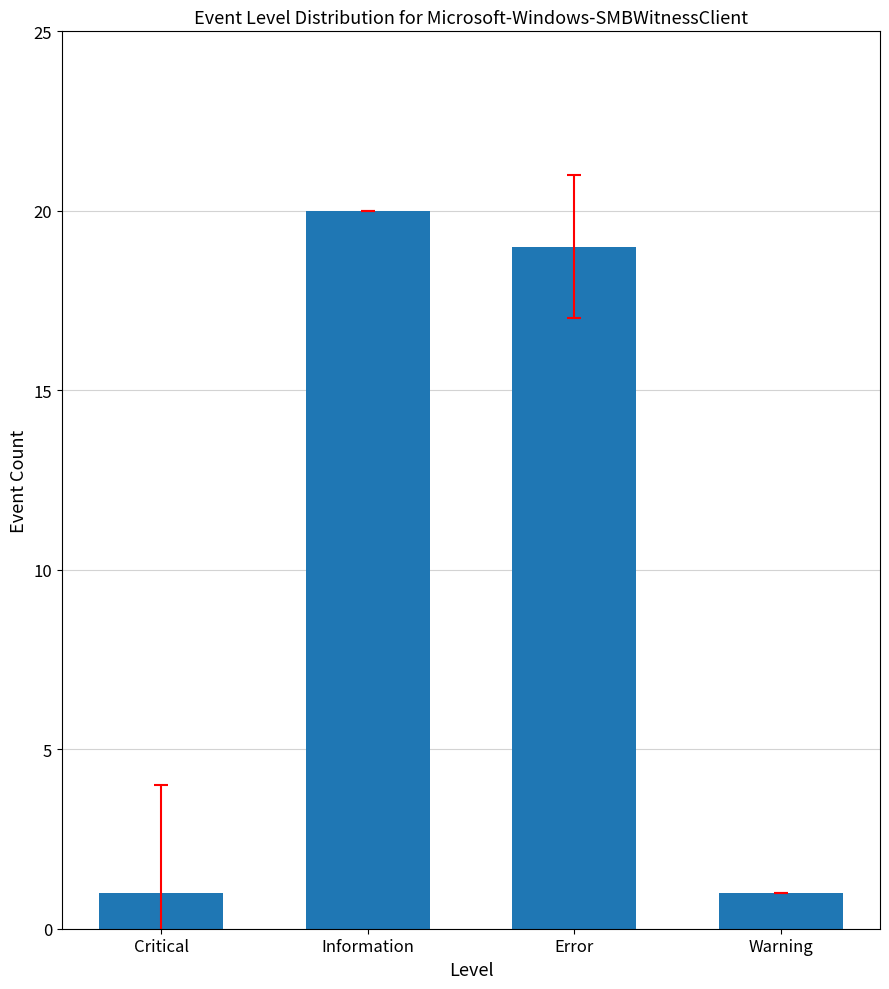

Does the chart contain any negative values?

No